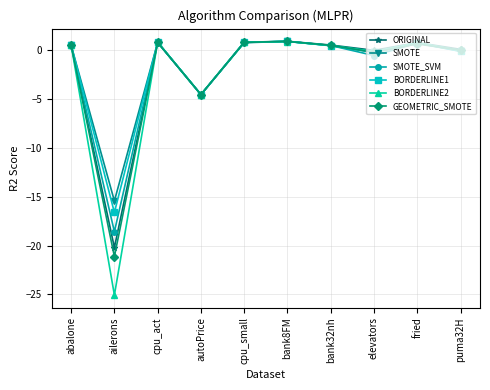

Rank the series at ailerons from lowest to highest value.

BORDERLINE2, GEOMETRIC_SMOTE, ORIGINAL, SMOTE_SVM, BORDERLINE1, SMOTE